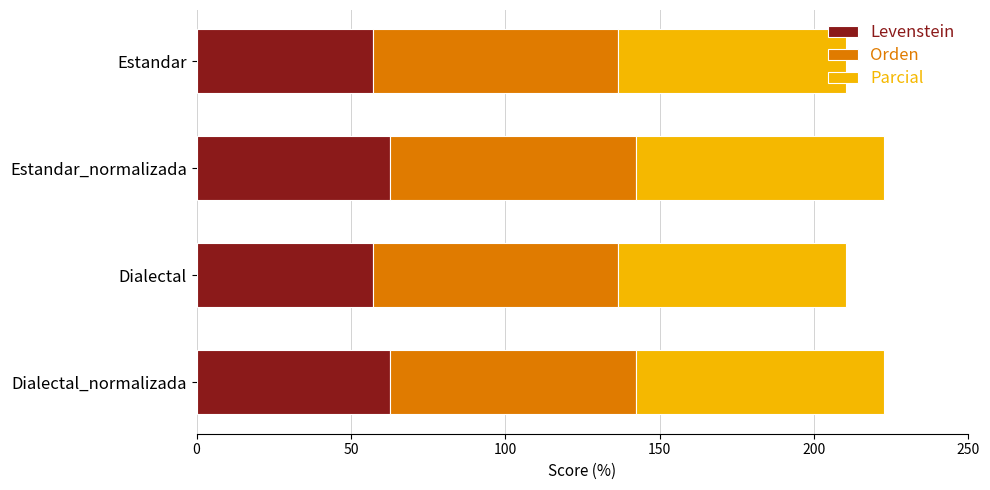

What is the total value across all series at Dialectal_normalizada?

222.7